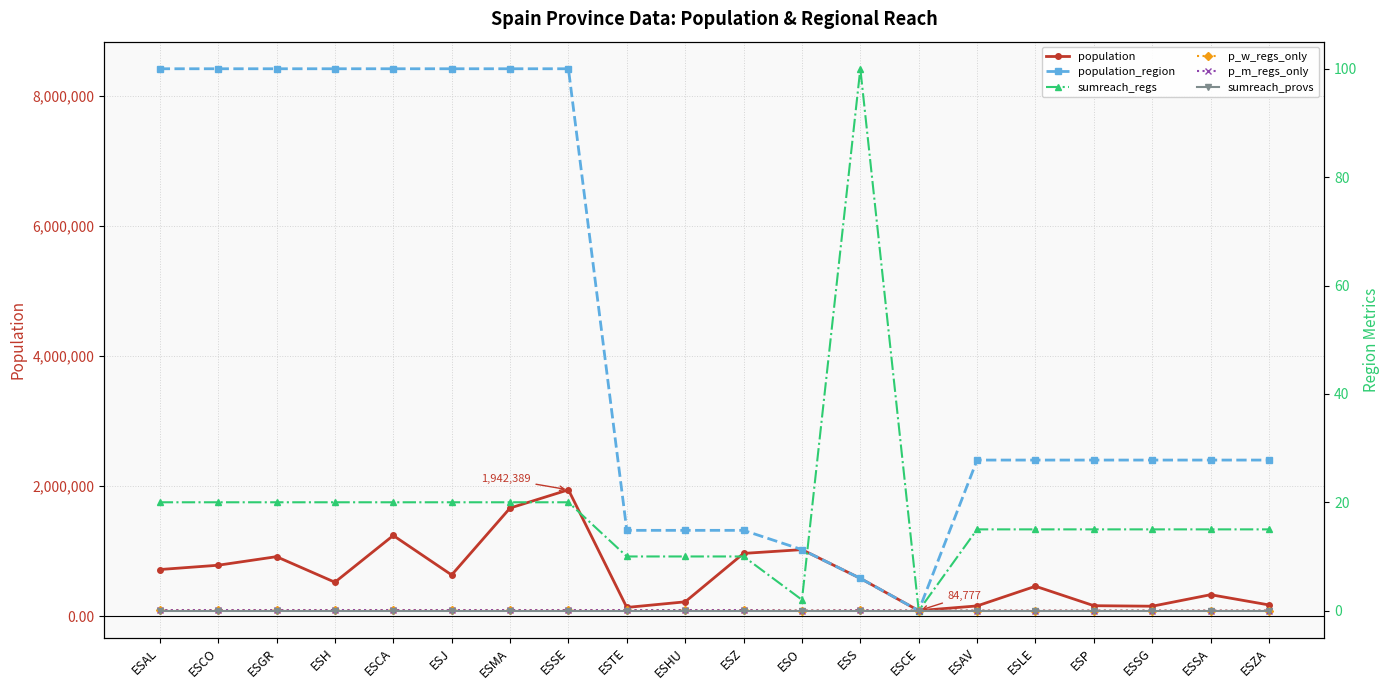

Reading left to right, list all the values displayed in this chart.

population: ESAL=716820.0	ESCO=782979.0	ESGR=914678.0	ESH=521870.0	ESCA=1240155.0	ESJ=633564.0	ESMA=1661785.0	ESSE=1942389.0	ESTE=134137.0	ESHU=220461.0	ESZ=964693.0	ESO=1022800.0	ESS=581078.0	ESCE=84777.0	ESAV=157640.0	ESLE=460001.0	ESP=160980.0	ESSG=153129.0	ESSA=330119.0	ESZA=172539.0
population_region: ESAL=8414240.0	ESCO=8414240.0	ESGR=8414240.0	ESH=8414240.0	ESCA=8414240.0	ESJ=8414240.0	ESMA=8414240.0	ESSE=8414240.0	ESTE=1319291.0	ESHU=1319291.0	ESZ=1319291.0	ESO=1022800.0	ESS=581078.0	ESCE=84777.0	ESAV=2399548.0	ESLE=2399548.0	ESP=2399548.0	ESSG=2399548.0	ESSA=2399548.0	ESZA=2399548.0
sumreach_regs: ESAL=20.0	ESCO=20.0	ESGR=20.0	ESH=20.0	ESCA=20.0	ESJ=20.0	ESMA=20.0	ESSE=20.0	ESTE=10.0	ESHU=10.0	ESZ=10.0	ESO=2.0	ESS=100.0	ESCE=0.0	ESAV=15.0	ESLE=15.0	ESP=15.0	ESSG=15.0	ESSA=15.0	ESZA=15.0
p_w_regs_only: ESAL=0.1	ESCO=0.1	ESGR=0.1	ESH=0.1	ESCA=0.1	ESJ=0.1	ESMA=0.1	ESSE=0.1	ESTE=0.1	ESHU=0.1	ESZ=0.1	ESO=0.0	ESS=0.1	ESCE=0.0	ESAV=0.0	ESLE=0.0	ESP=0.0	ESSG=0.0	ESSA=0.0	ESZA=0.0
p_m_regs_only: ESAL=0.1	ESCO=0.1	ESGR=0.1	ESH=0.1	ESCA=0.1	ESJ=0.1	ESMA=0.1	ESSE=0.1	ESTE=0.1	ESHU=0.1	ESZ=0.1	ESO=0.0	ESS=0.1	ESCE=0.0	ESAV=0.0	ESLE=0.0	ESP=0.0	ESSG=0.0	ESSA=0.0	ESZA=0.0
sumreach_provs: ESAL=0.0	ESCO=0.0	ESGR=0.0	ESH=0.0	ESCA=0.0	ESJ=0.0	ESMA=0.0	ESSE=0.0	ESTE=0.0	ESHU=0.0	ESZ=0.0	ESO=0.0	ESS=0.0	ESCE=0.0	ESAV=0.0	ESLE=0.0	ESP=0.0	ESSG=0.0	ESSA=0.0	ESZA=0.0